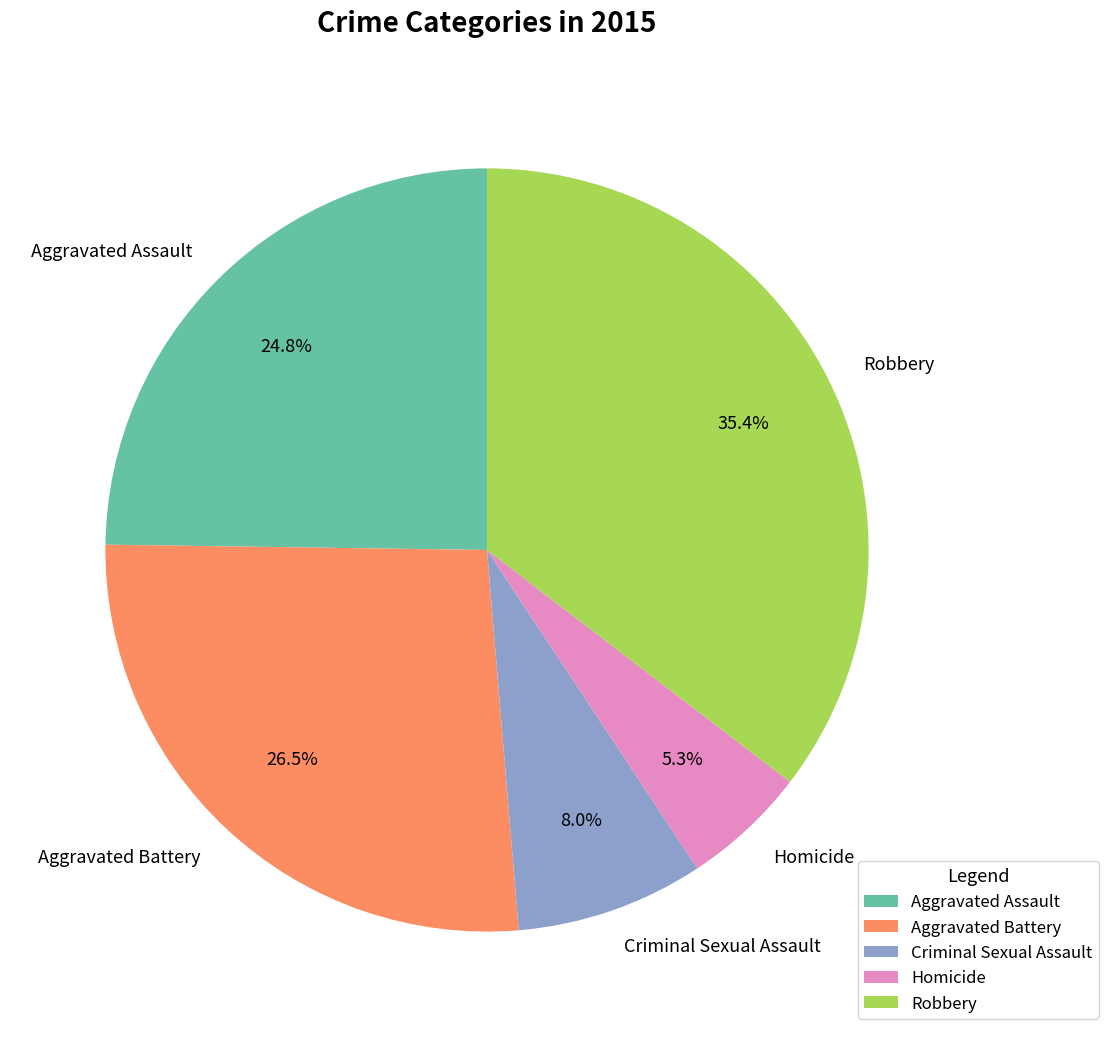

Which category has the biggest portion of the pie?

Robbery